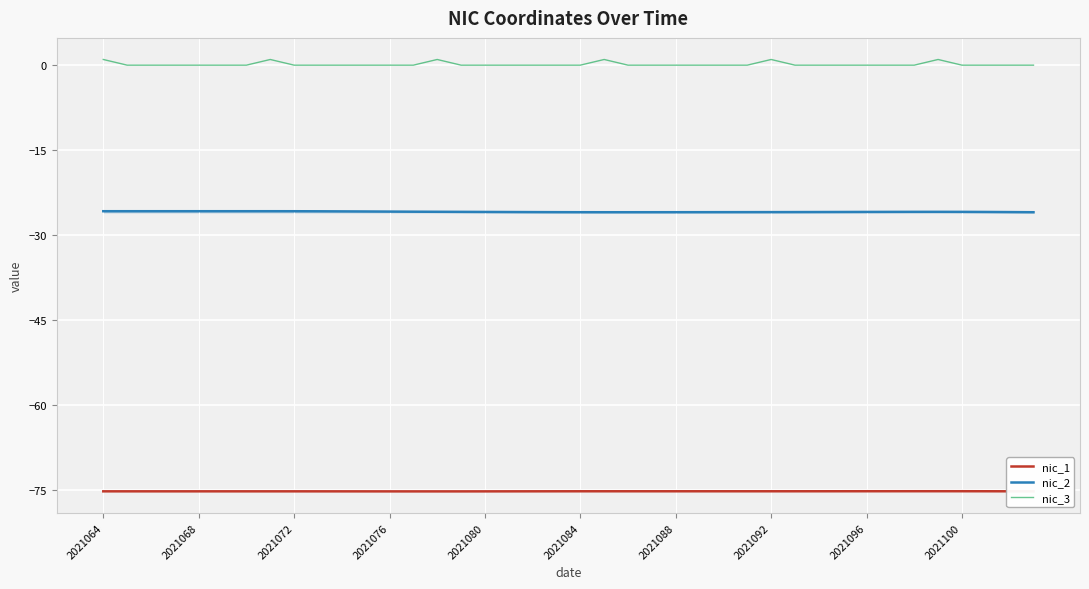

What is the maximum value for nic_1?

-75.2